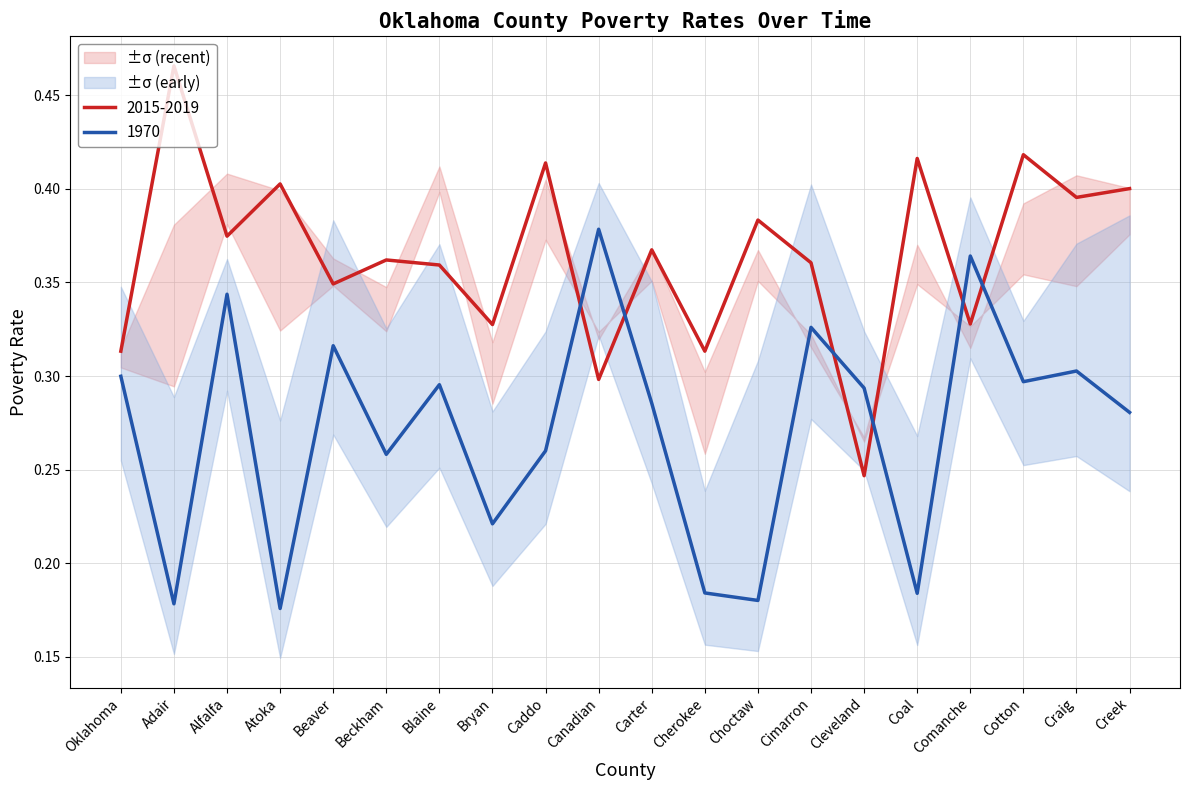

Is the value of 2015-2019 at Canadian greater than the value of 1970 at Atoka?

Yes